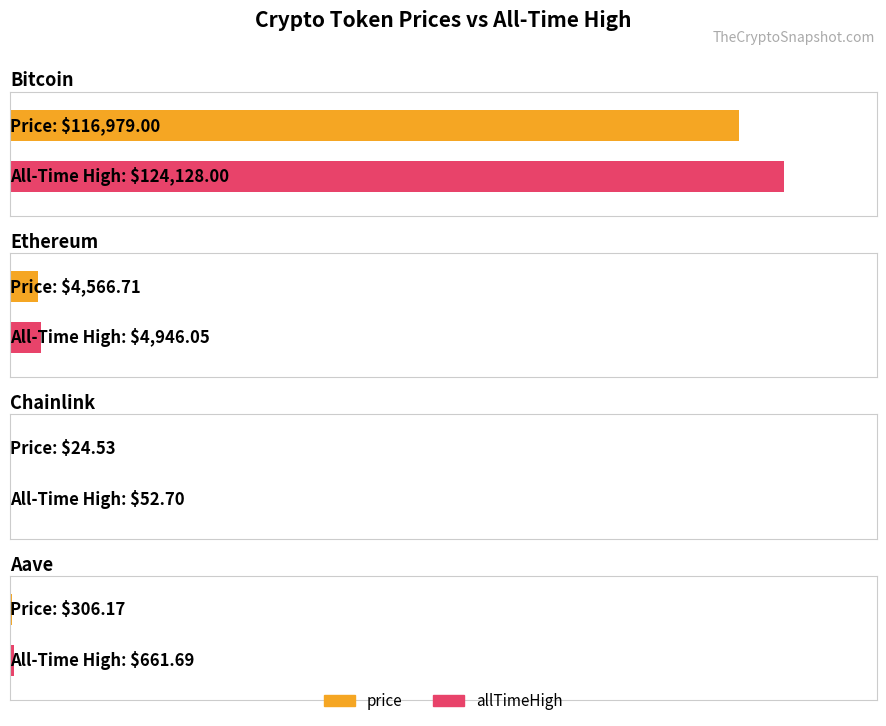

At which label does allTimeHigh reach its peak?

Bitcoin